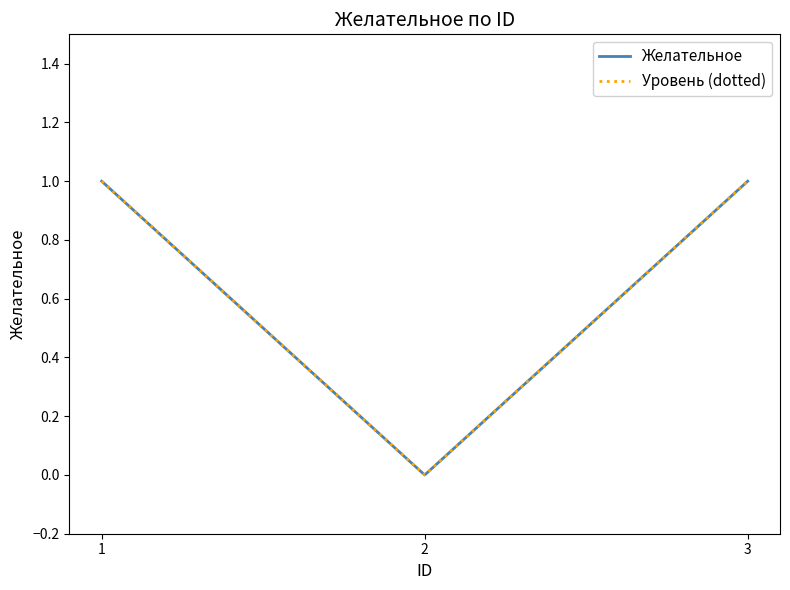

List the series in order of their peak value, highest first.

Желательное, Уровень (dotted)